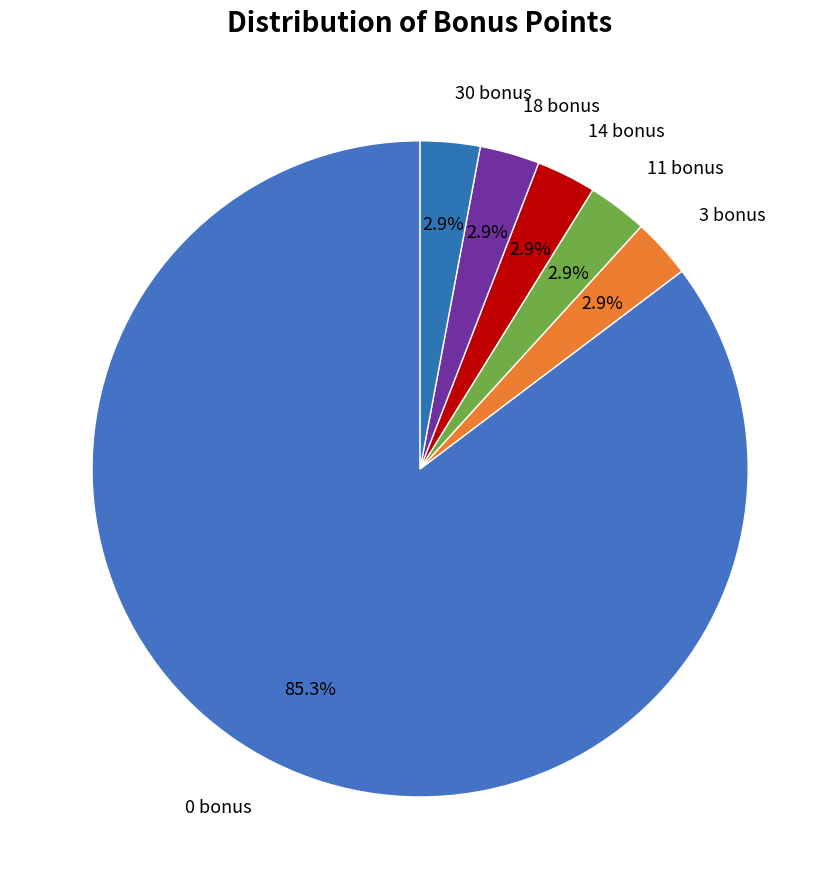

Is there any slice that represents more than half of the pie?

Yes